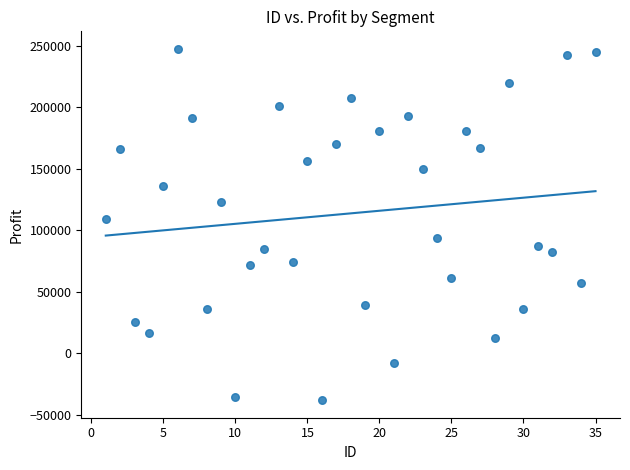

What Y value in the scatter plot is closest to 104700?

108879